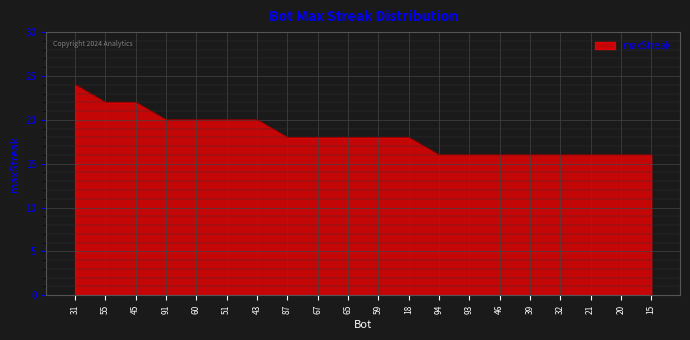

Reading right to left, transcribe all the data shown in this chart.

15=16	20=16	21=16	32=16	39=16	46=16	93=16	94=16	18=18	59=18	65=18	67=18	87=18	43=20	51=20	60=20	91=20	45=22	55=22	31=24